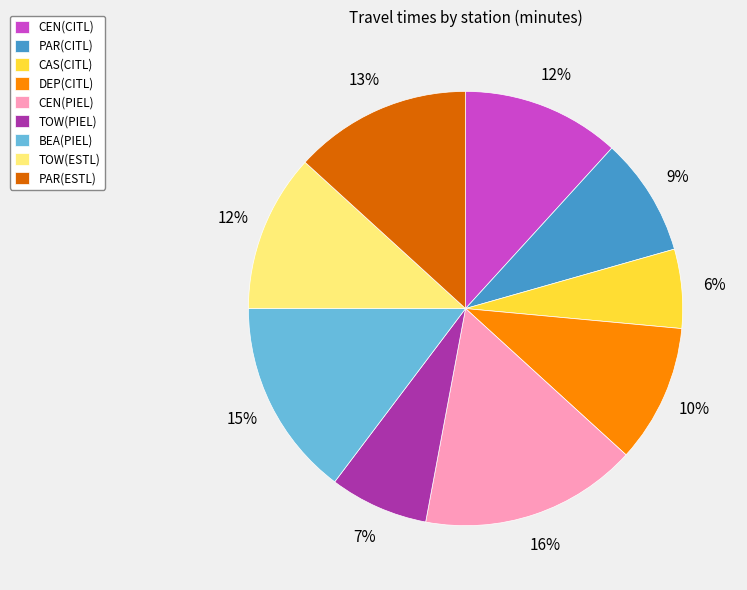

How many slices are in this pie chart?

9